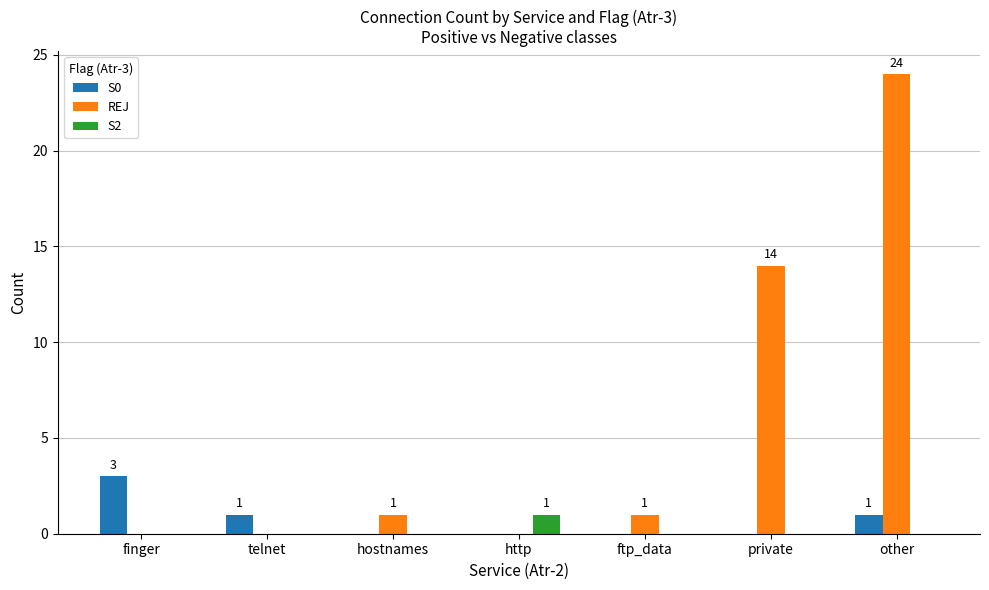

What is the maximum value for REJ?

24